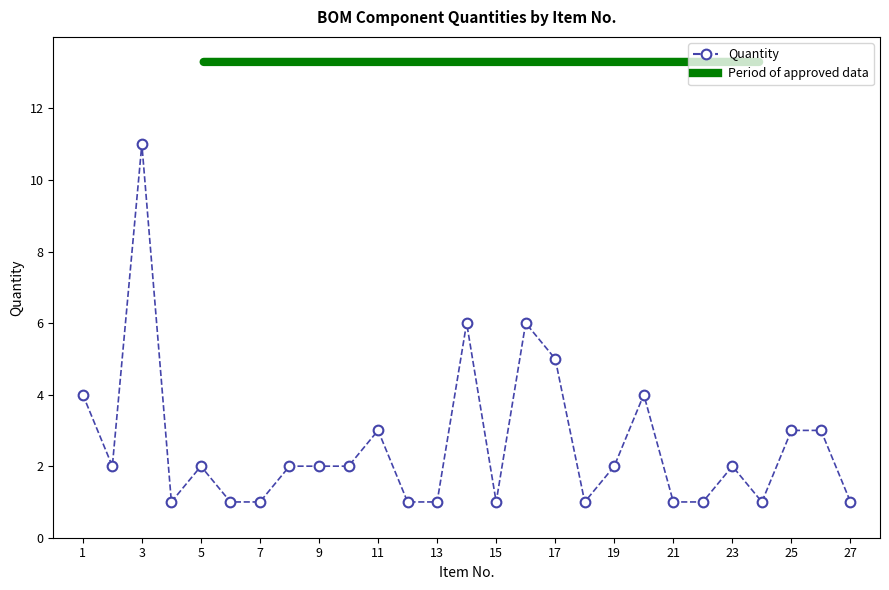

Reading left to right, transcribe all the data shown in this chart.

4	2	11	1	2	1	1	2	2	2	3	1	1	6	1	6	5	1	2	4	1	1	2	1	3	3	1